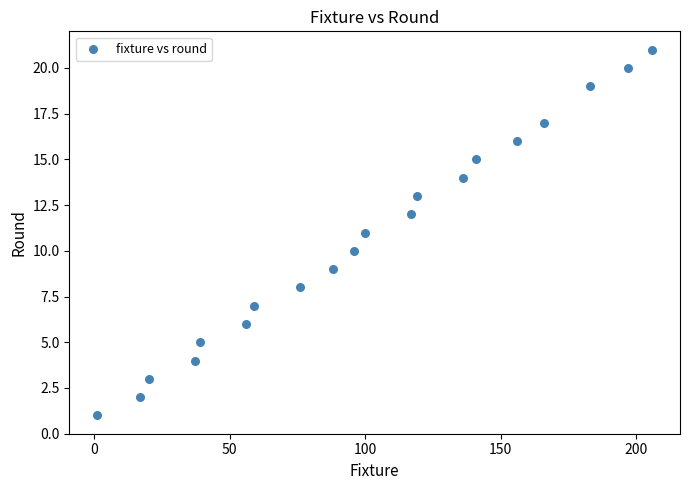

What is the range of Y values (max minus min)?

20